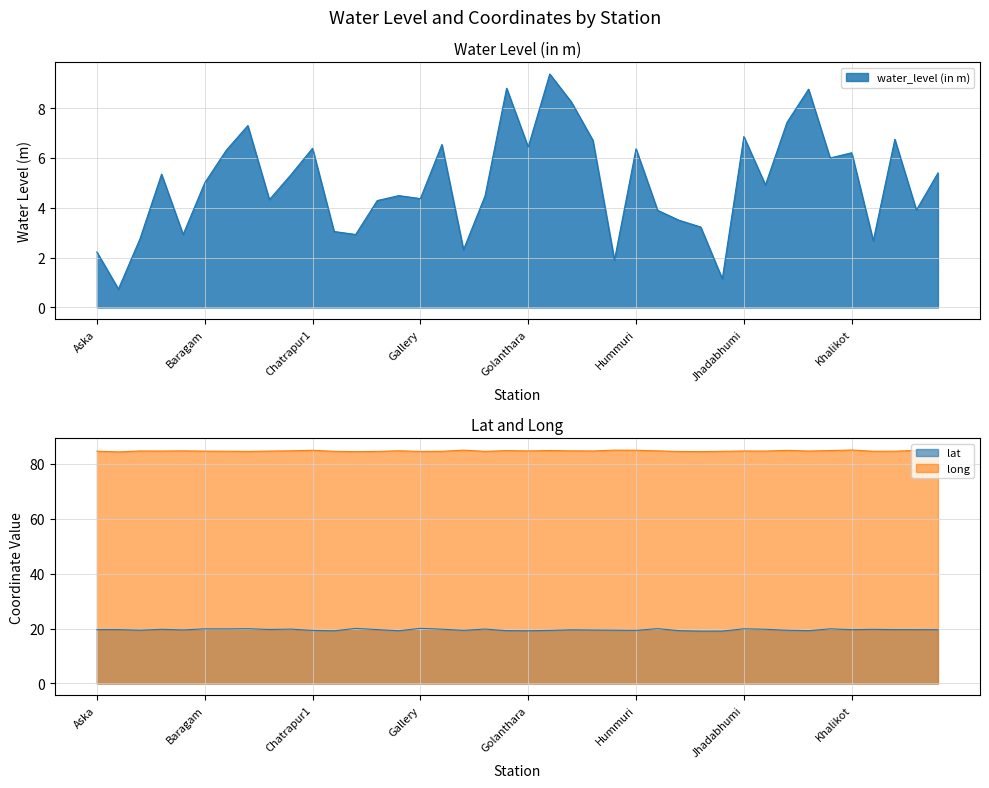

True or false: long and water_level (in m) cross at least once.

False